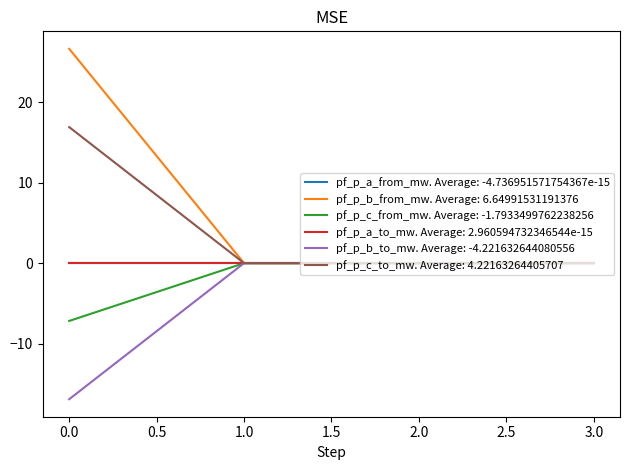

How many lines are shown in the chart?

6